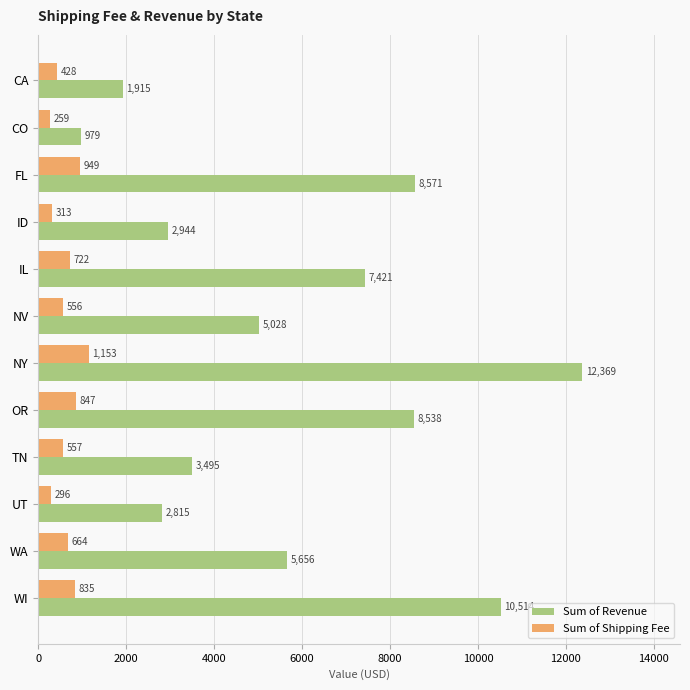

Which series has the largest total across all categories?

Sum of Revenue